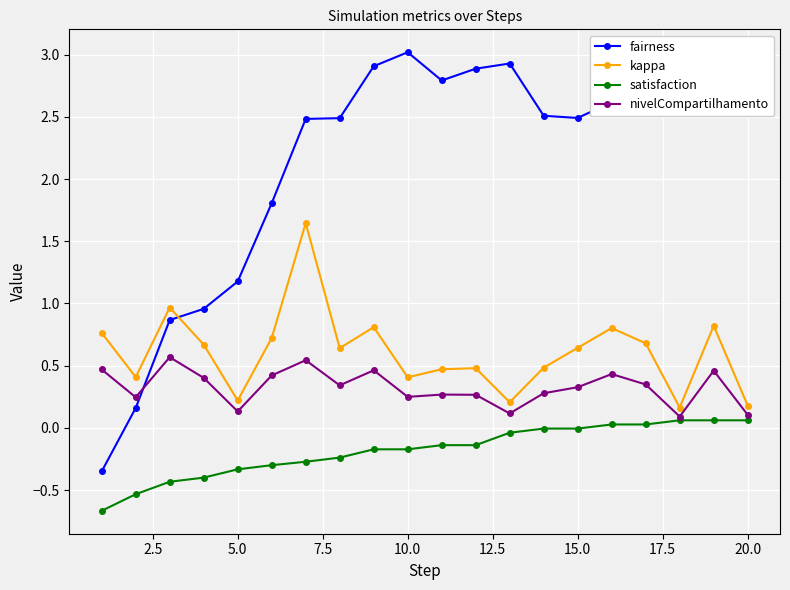

How many interior local peaks does the kappa series have?

6